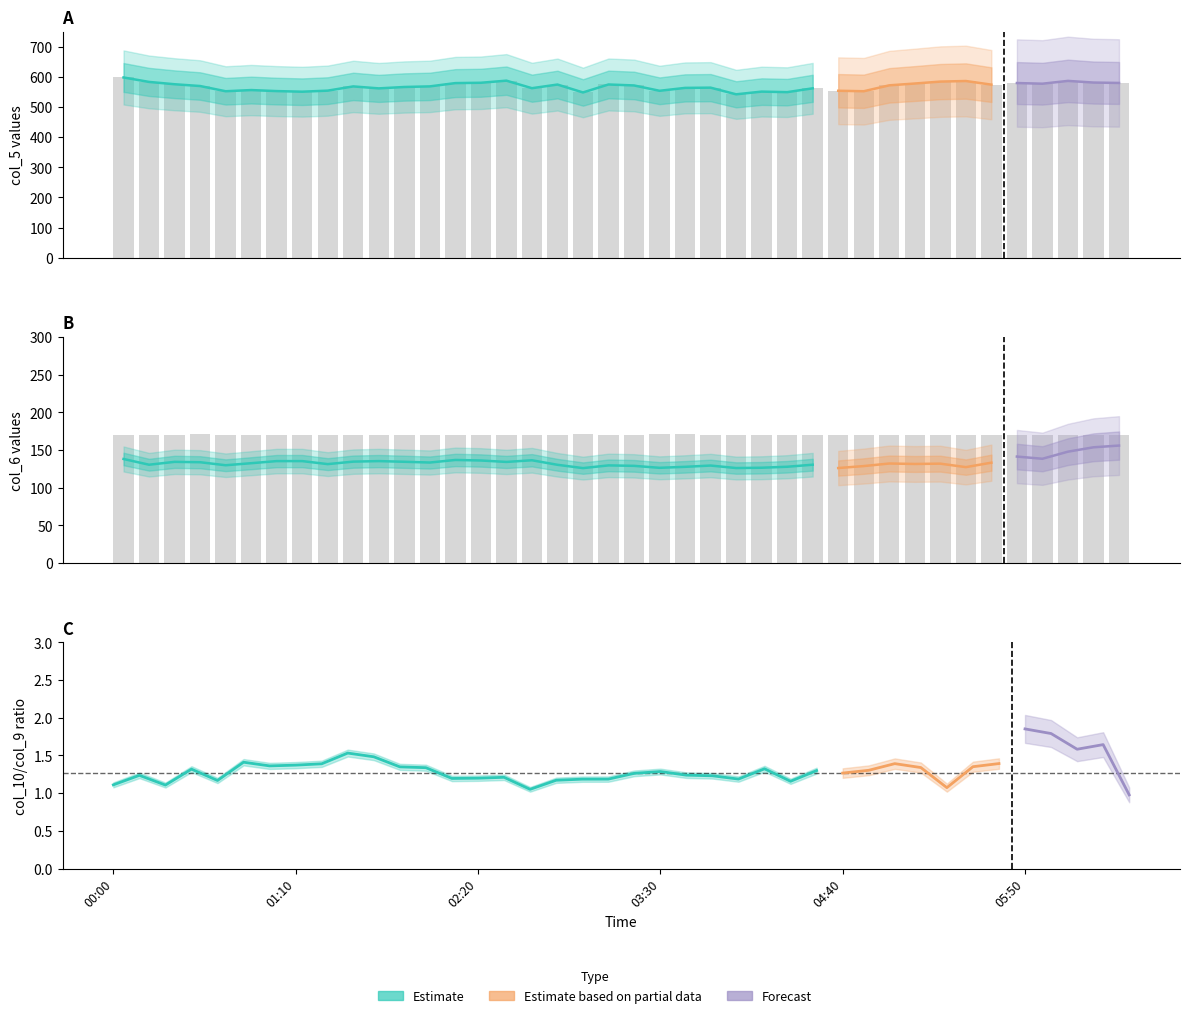

Does the chart contain any negative values?

No